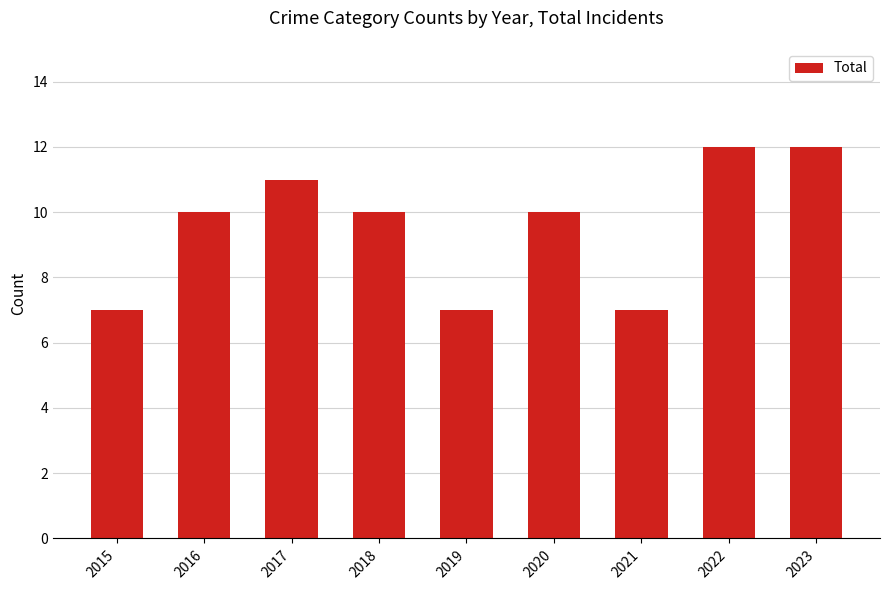

Which has a higher value, 2016 or 2019?

2016